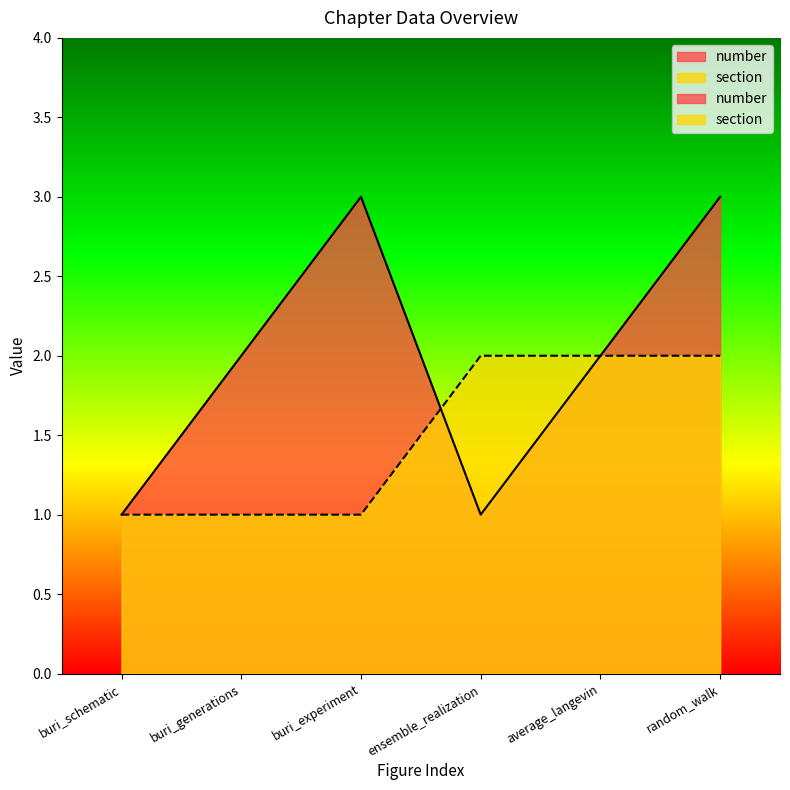

Where do section and number first cross each other?

buri_experiment and ensemble_realization